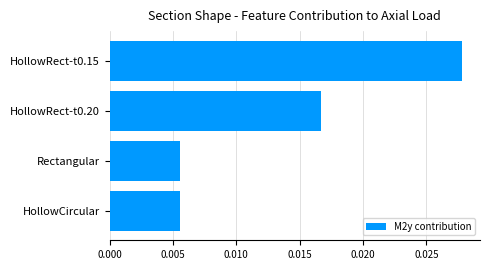

Which has a higher value, HollowRect-t0.15 or HollowRect-t0.20?

HollowRect-t0.15